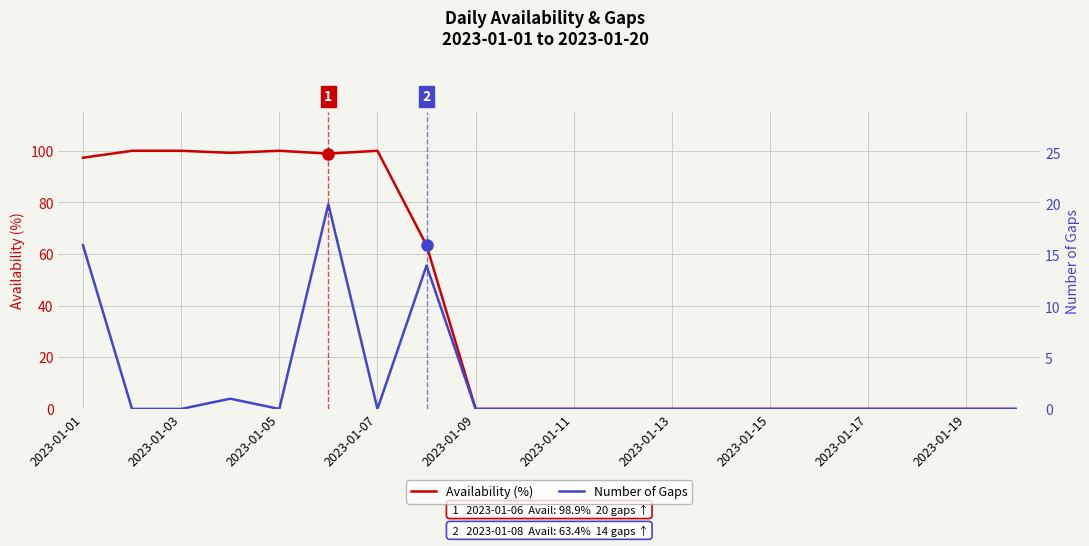

True or false: Number of Gaps and Availability (%) cross at least once.

False